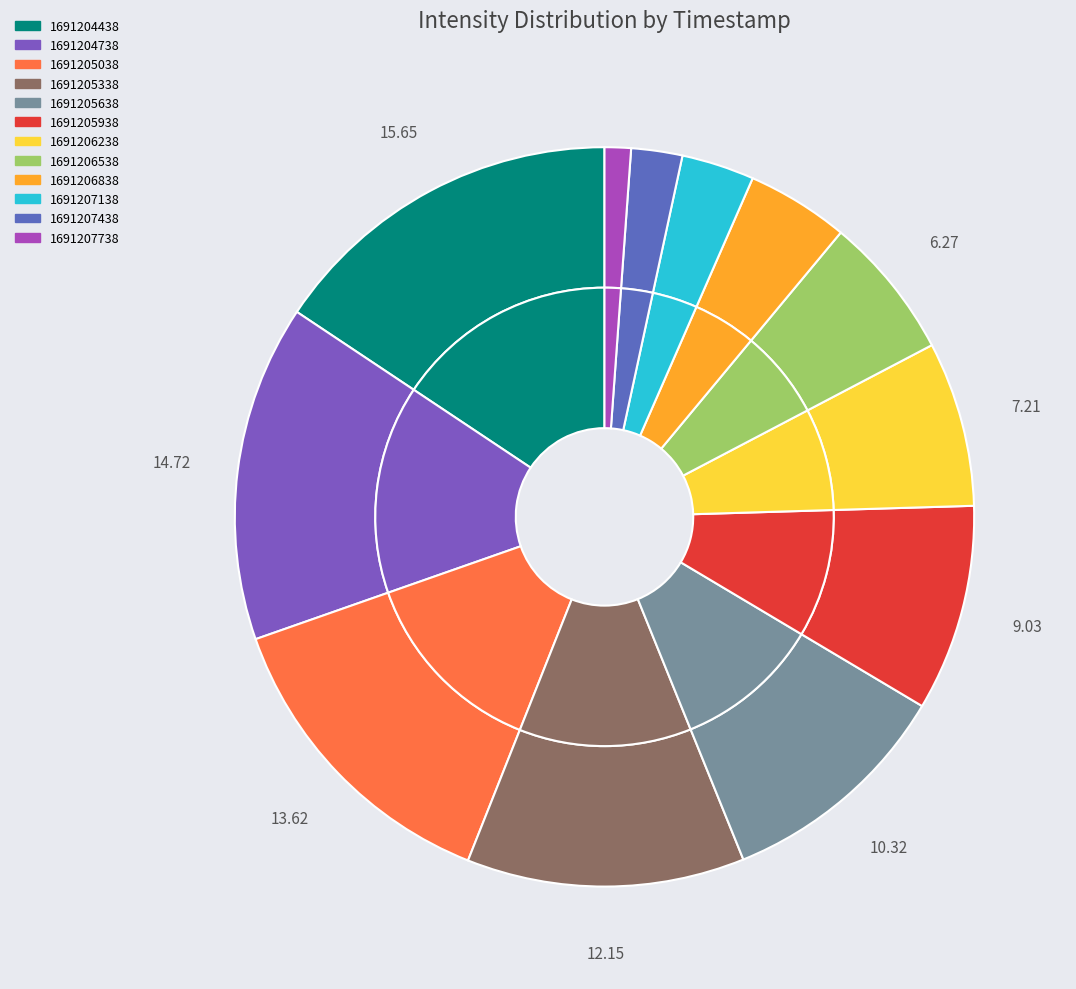

Rank the categories by value from lowest to highest.

1691207738, 1691207438, 1691207138, 1691206838, 1691206538, 1691206238, 1691205938, 1691205638, 1691205338, 1691205038, 1691204738, 1691204438